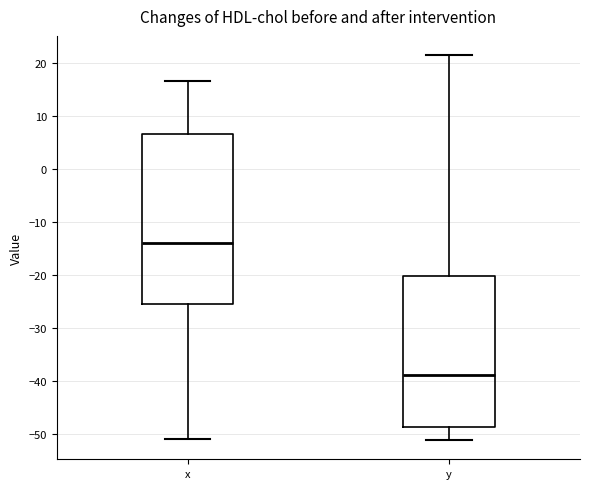

Which box's median line is the highest?

x